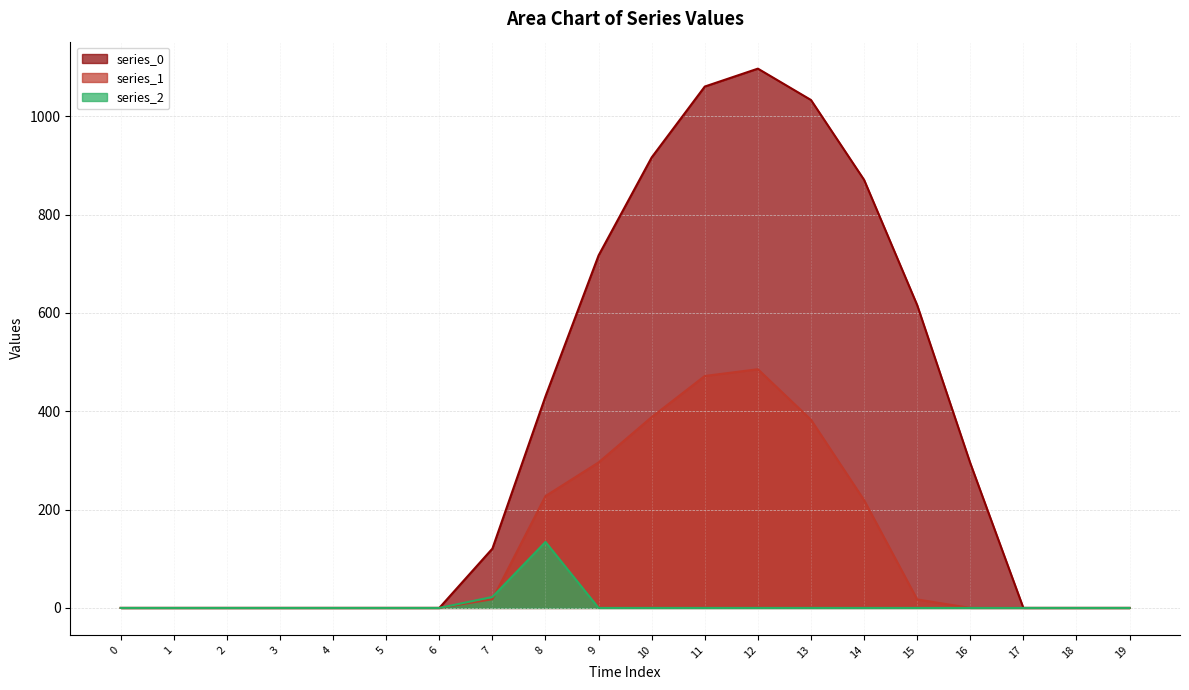

Which category has the highest value in the series_2 series?

8